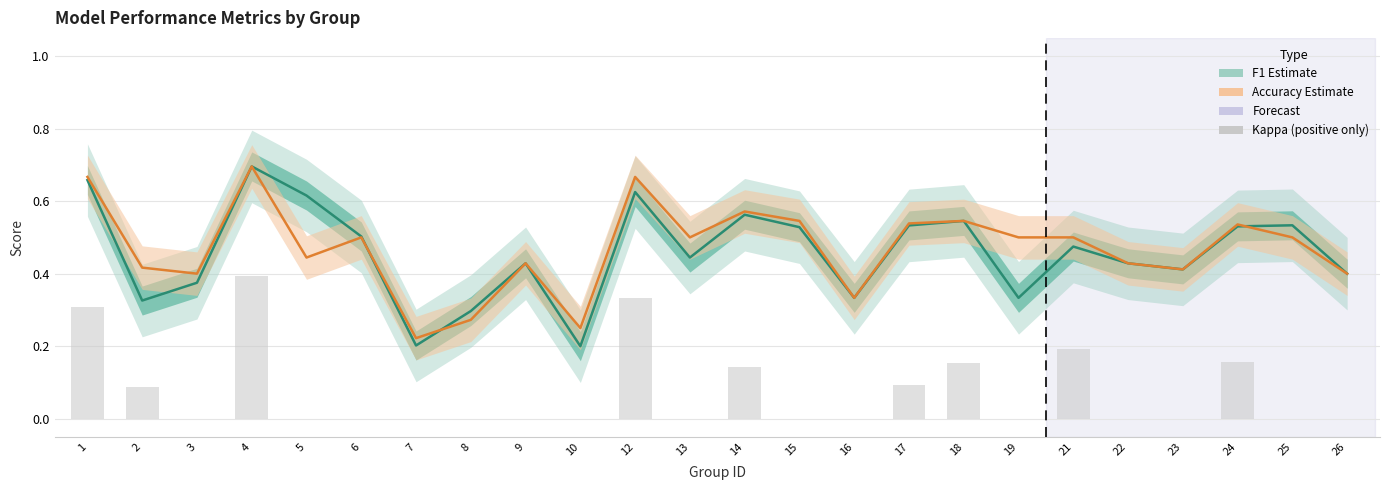

Which series has the widest spread of values?

f1